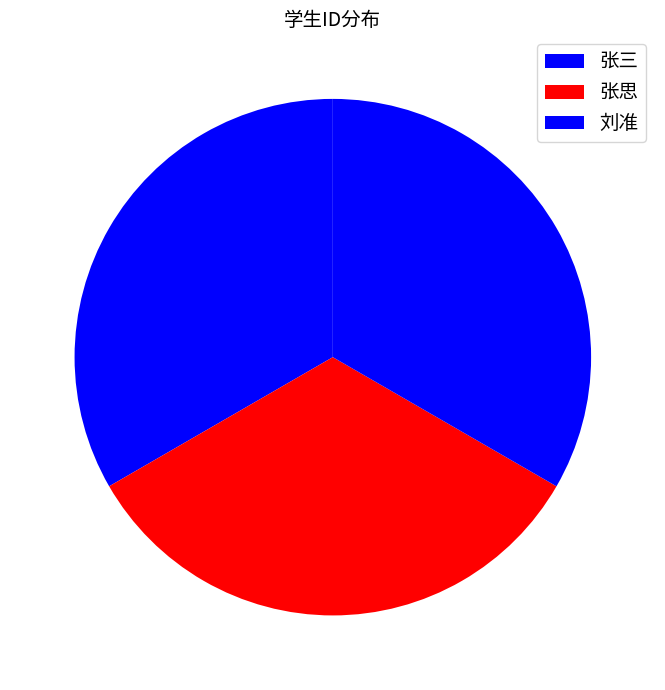

True or false: 张三 accounts for 33% of the total.

True